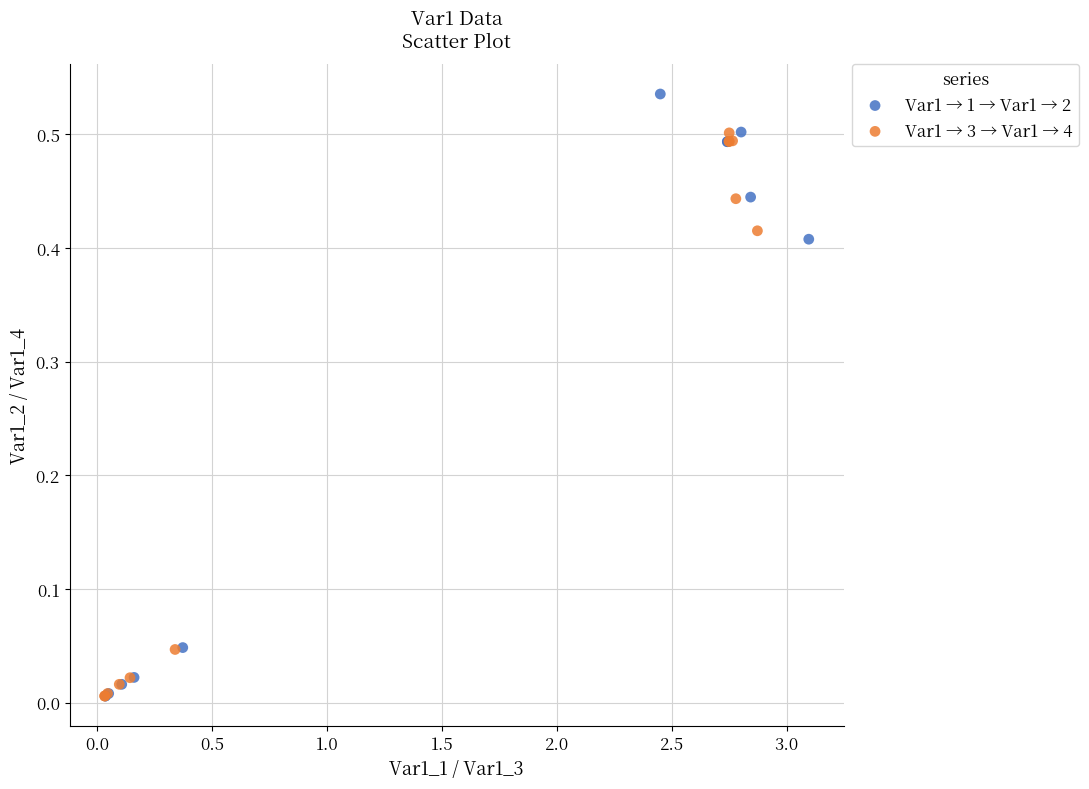

What are all the series names shown in the legend?

Var1 → 1 → Var1 → 2, Var1 → 3 → Var1 → 4